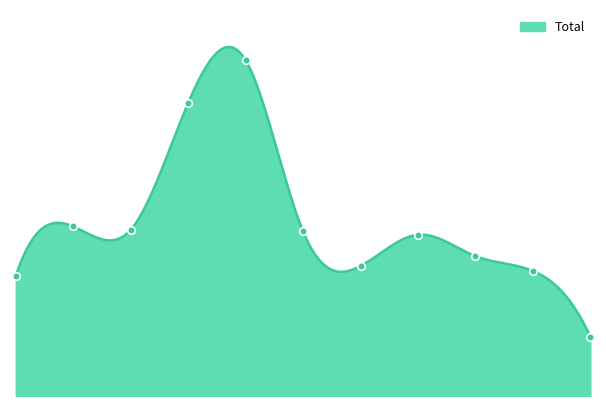

What is the change in value from 2015 to 2017?

+28